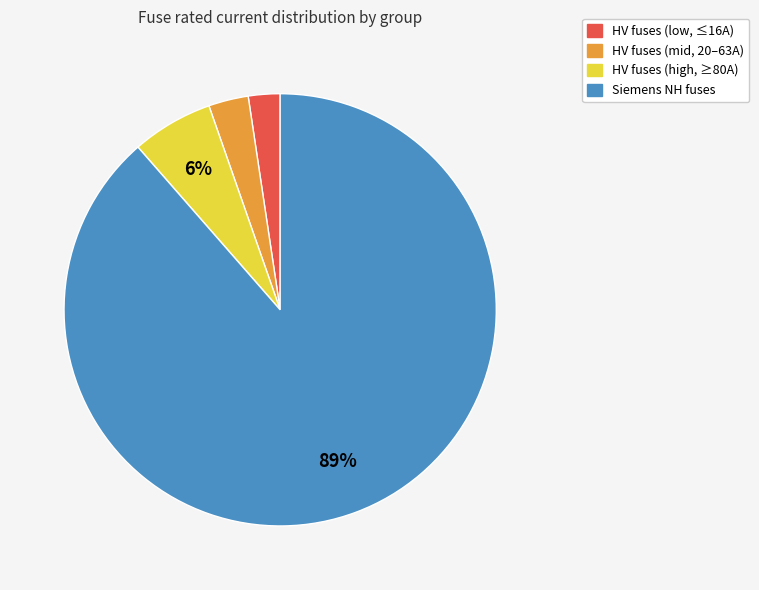

To the nearest percent, what is the average slice percentage?

25%